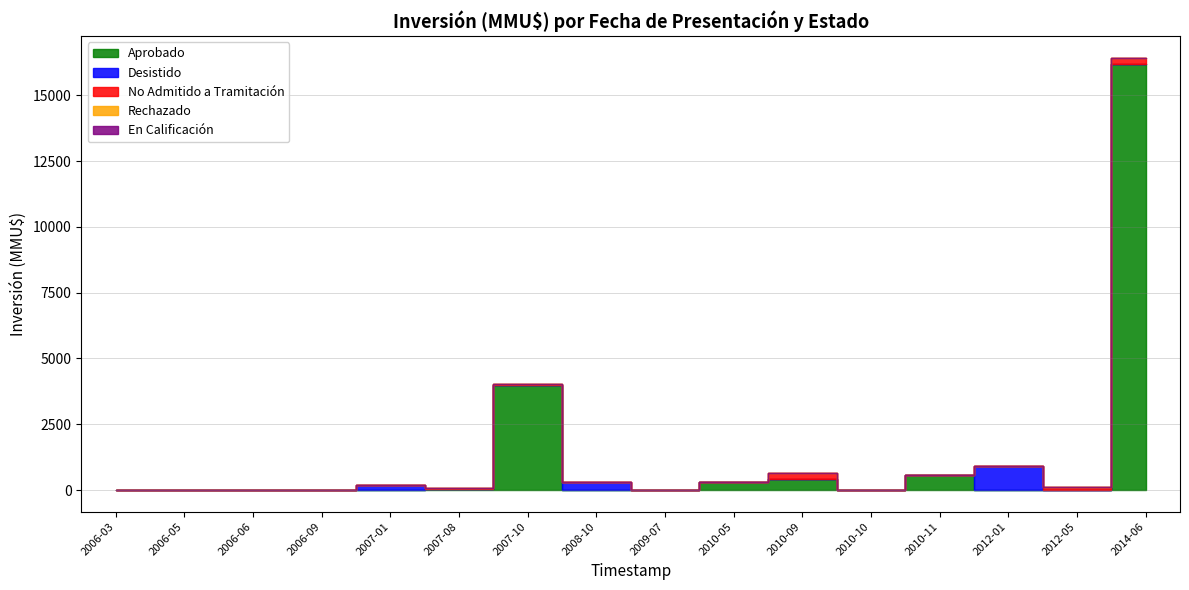

How many values in Rechazado are above zero?

1